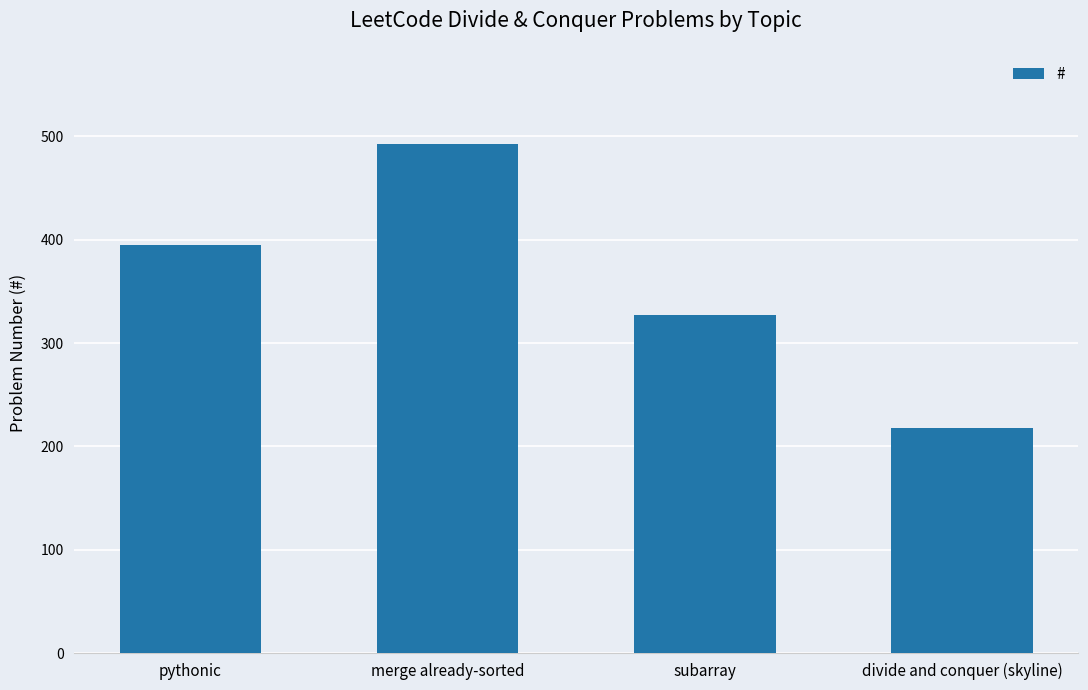

How many distinct data groups are displayed?

1